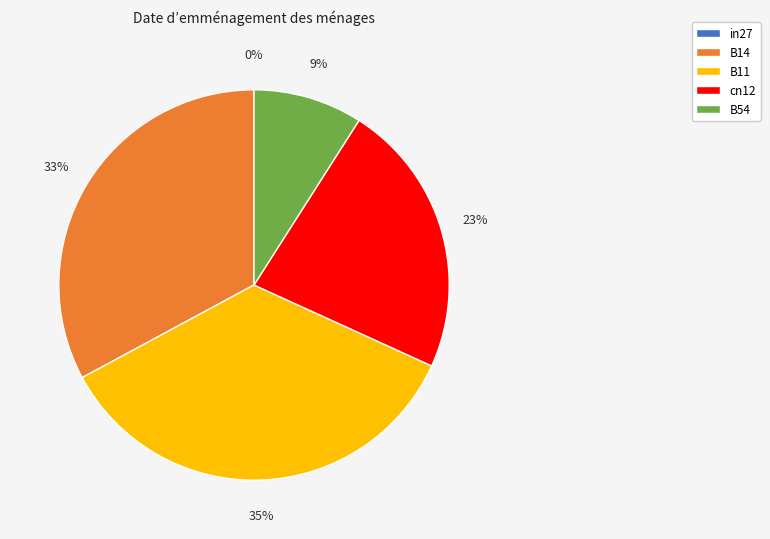

Does B54 represent more than half of the total?

No